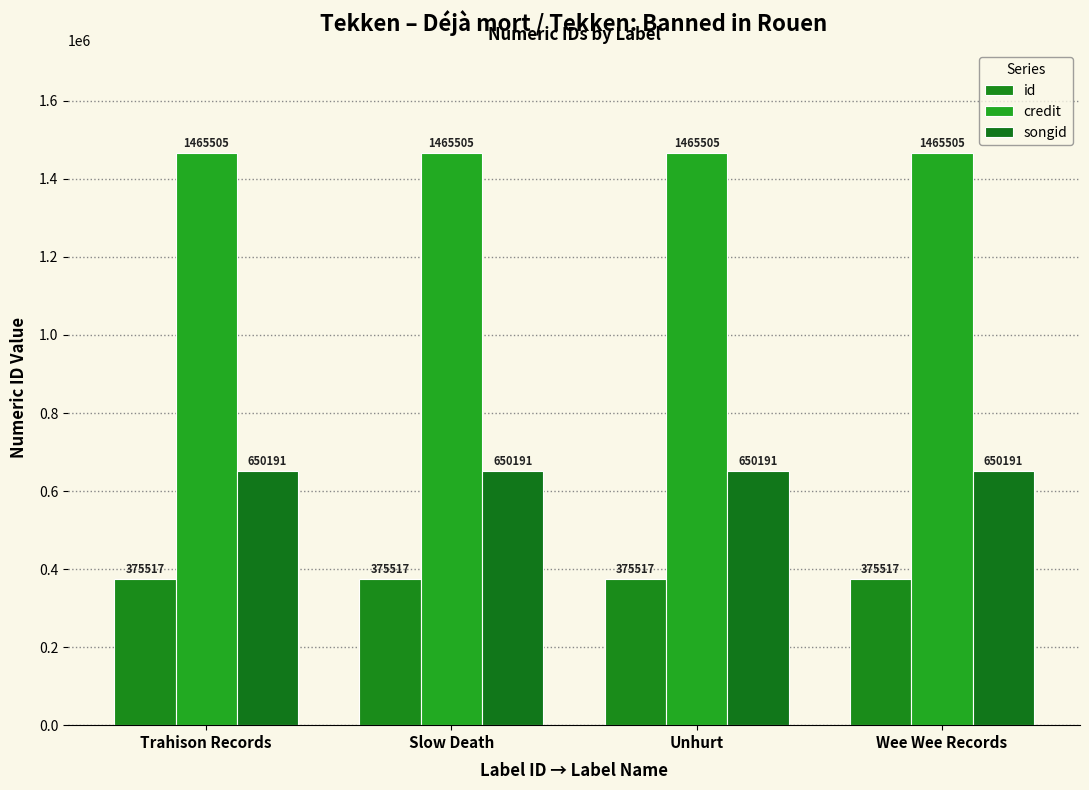

Which series changed the most between Trahison Records and Slow Death?

id